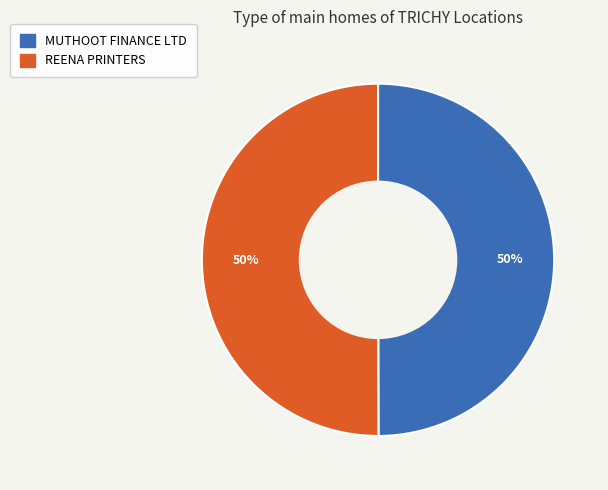

Is the sum of REENA PRINTERS and MUTHOOT FINANCE LTD greater than half?

Yes